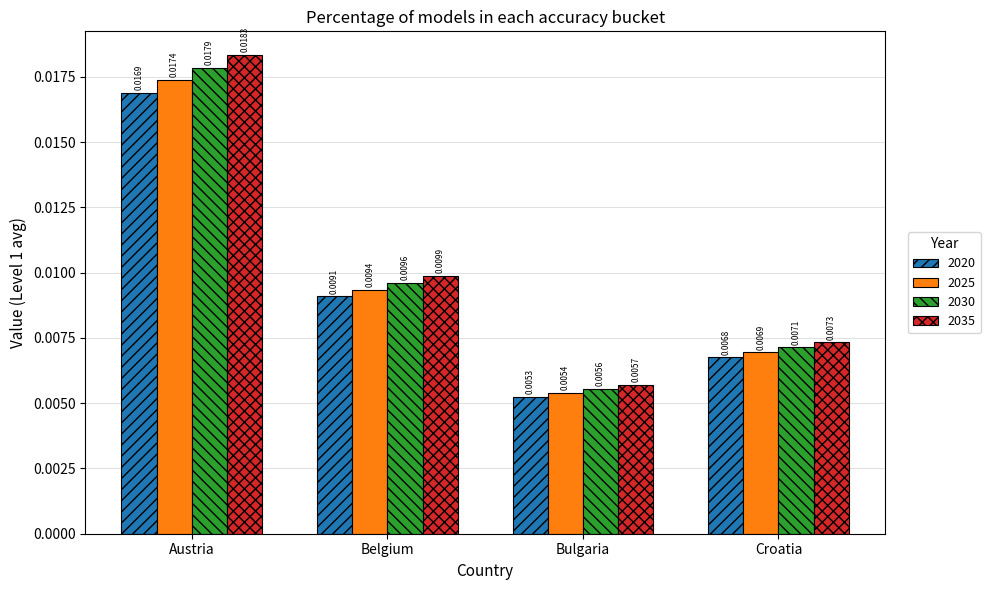

Are the bars horizontal?

No